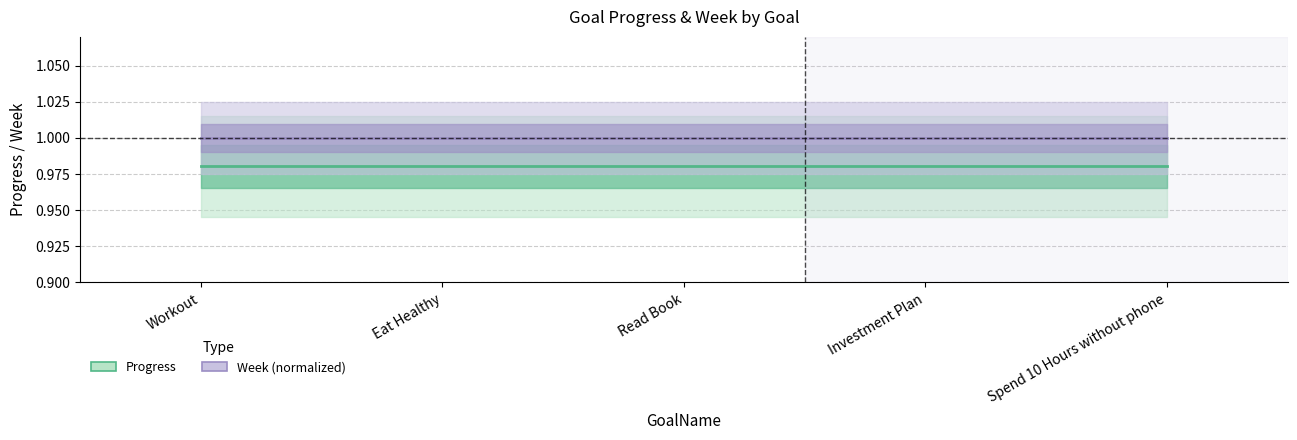

List the series in order of their peak value, highest first.

Week (normalized), Progress